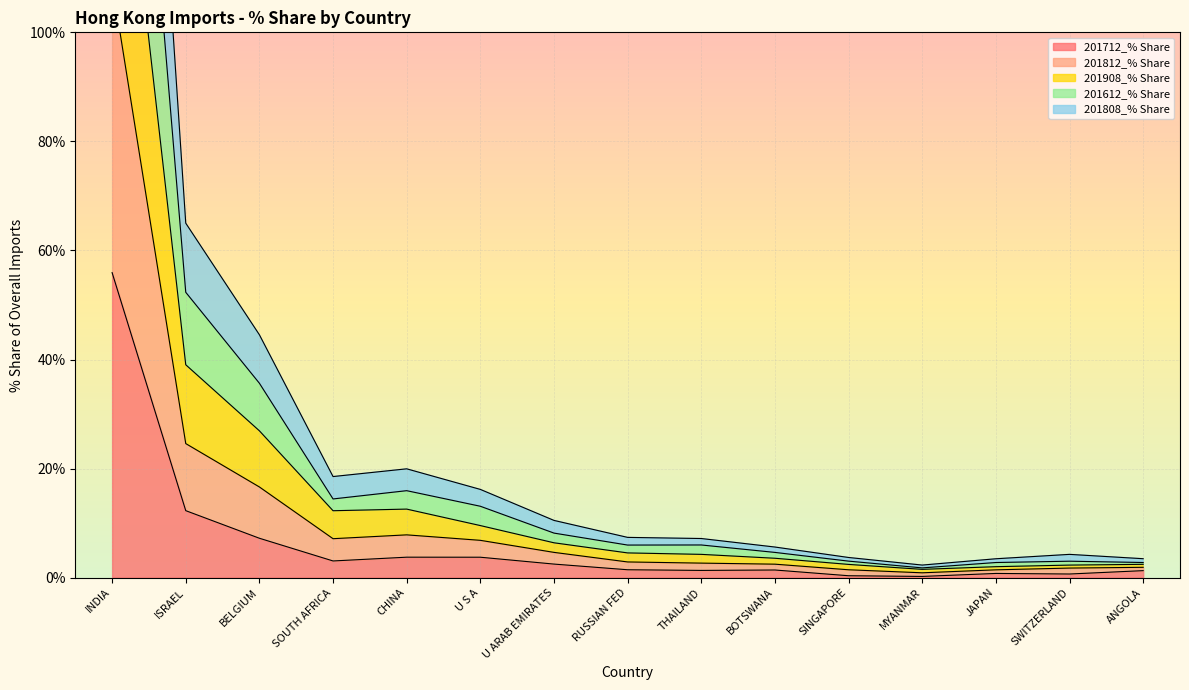

At which label does 201712_% Share reach its minimum?

MYANMAR